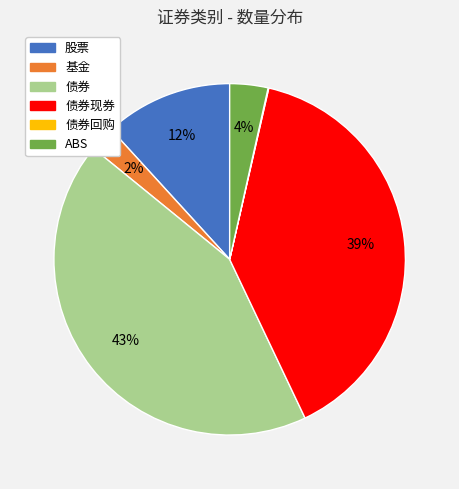

Is there any slice that represents more than half of the pie?

No